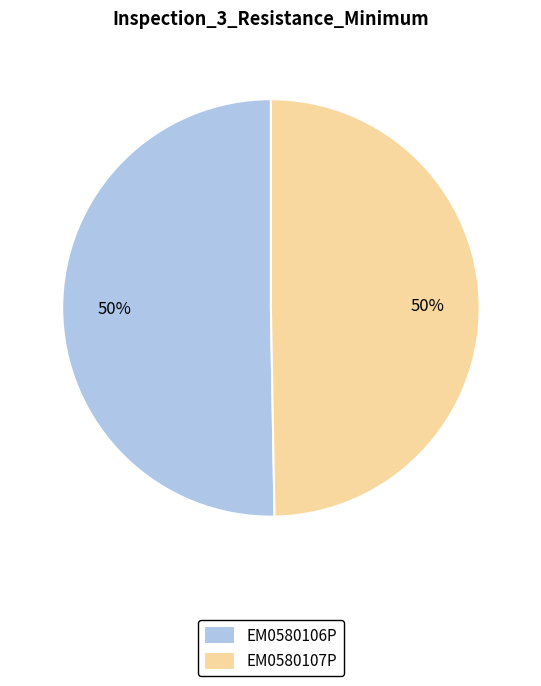

How many slices are in this pie chart?

2